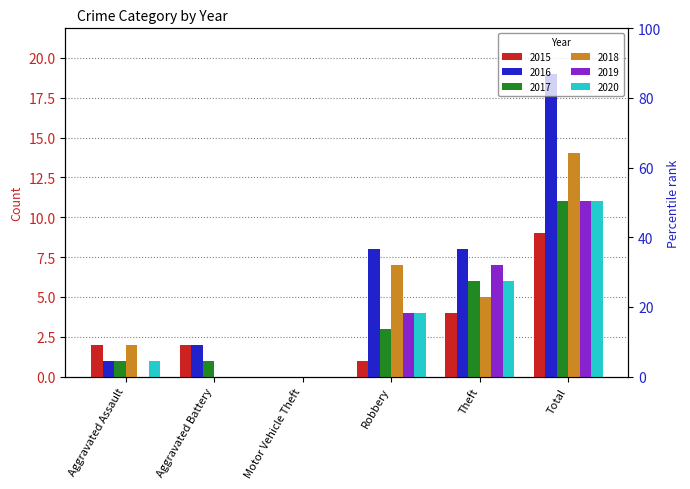

Is the value of 2018 at Theft greater than the value of 2016 at Motor Vehicle Theft?

Yes